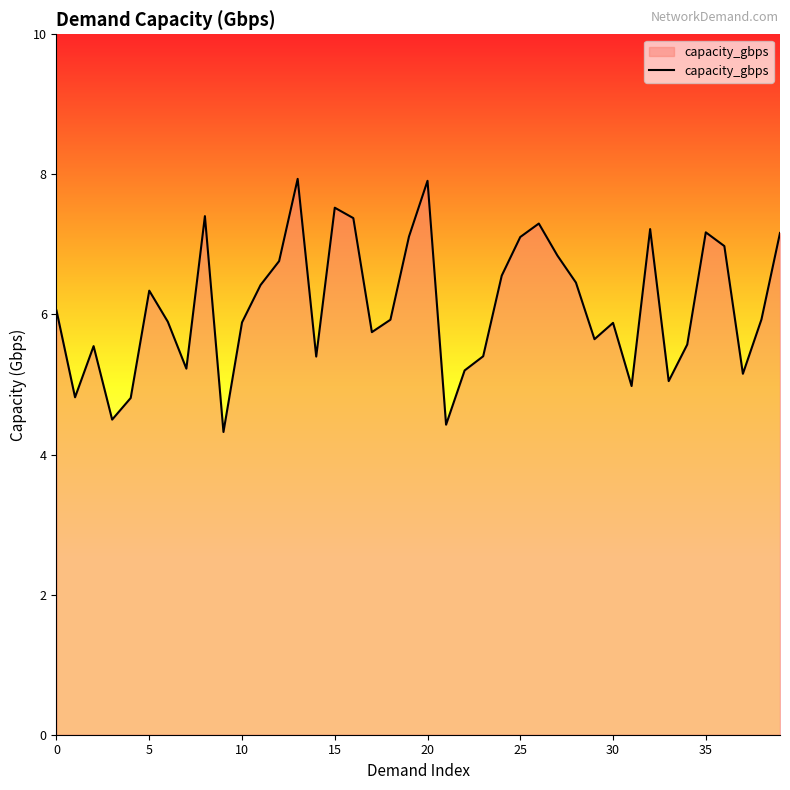

What is the smallest value displayed?

4.3